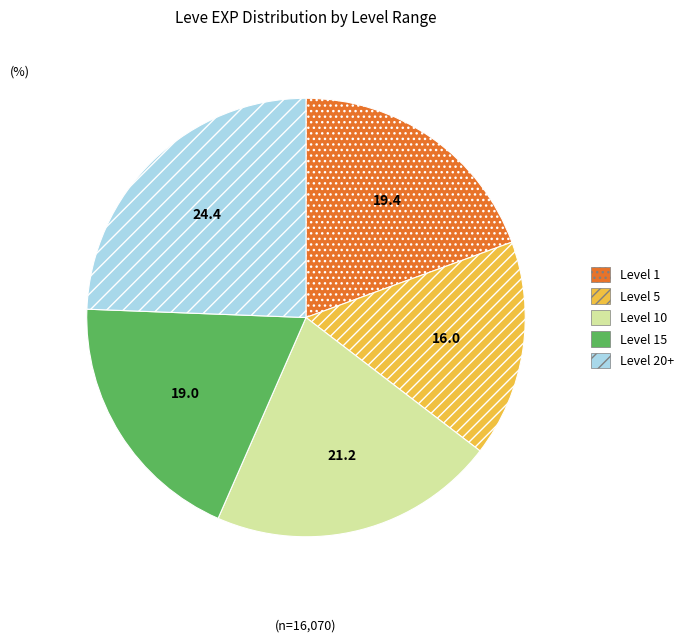

Which slice is the smallest?

Level 5